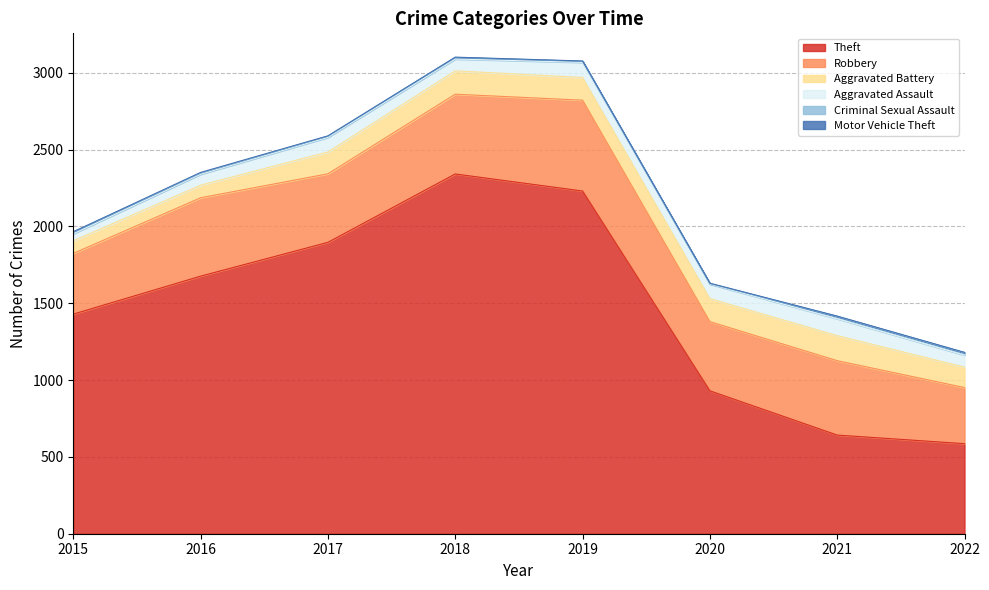

Which category has the highest value across all series?

2018